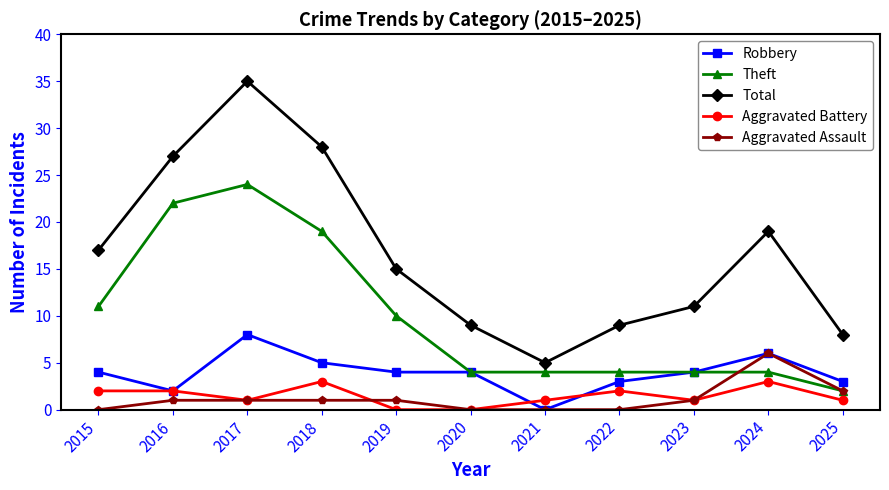

Which series has the widest spread of values?

Total